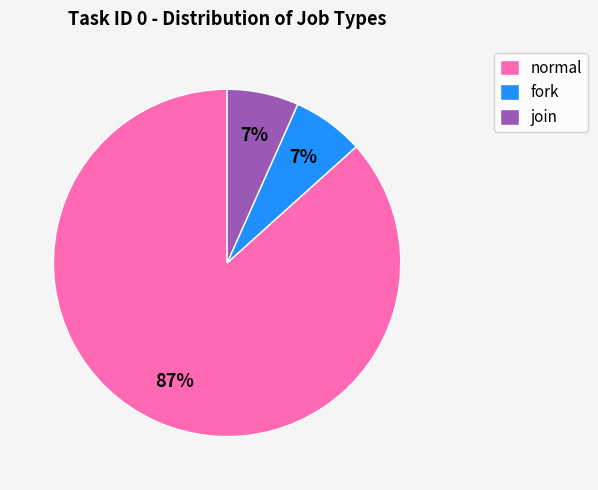

To the nearest percent, what is the combined percentage of join and normal?

93%